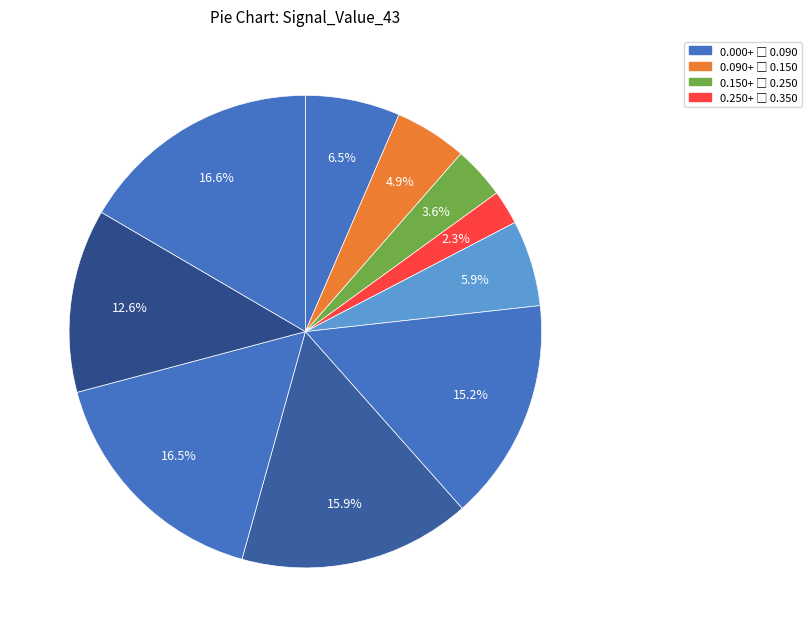

How many slices are in this pie chart?

10